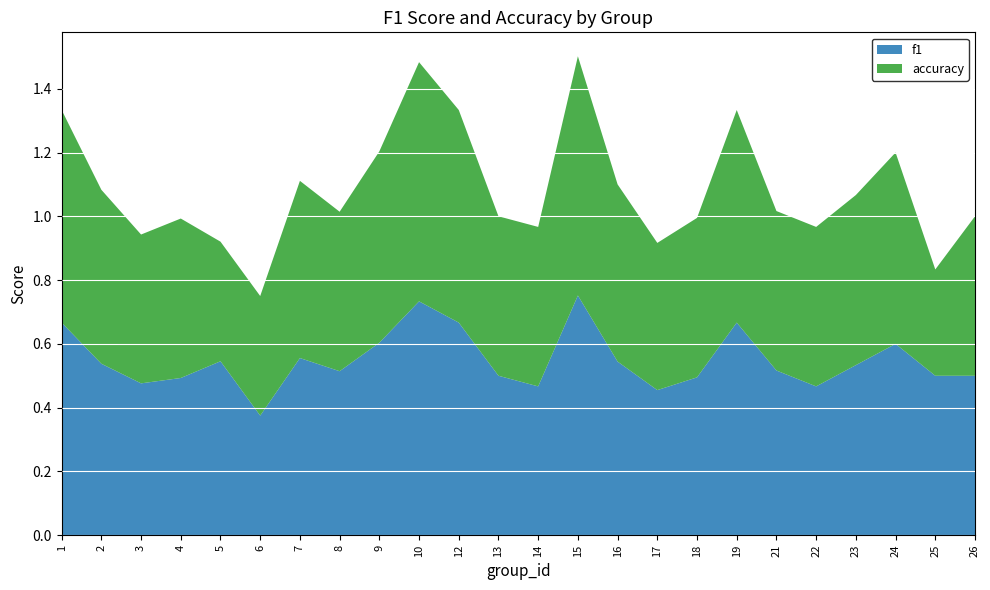

Reading left to right, extract all data points from this chart.

f1: 1=0.7	2=0.5	3=0.5	4=0.5	5=0.5	6=0.4	7=0.6	8=0.5	9=0.6	10=0.7	12=0.7	13=0.5	14=0.5	15=0.8	16=0.5	17=0.5	18=0.5	19=0.7	21=0.5	22=0.5	23=0.5	24=0.6	25=0.5	26=0.5
accuracy: 1=0.7	2=0.5	3=0.5	4=0.5	5=0.4	6=0.4	7=0.6	8=0.5	9=0.6	10=0.8	12=0.7	13=0.5	14=0.5	15=0.8	16=0.6	17=0.5	18=0.5	19=0.7	21=0.5	22=0.5	23=0.5	24=0.6	25=0.3	26=0.5